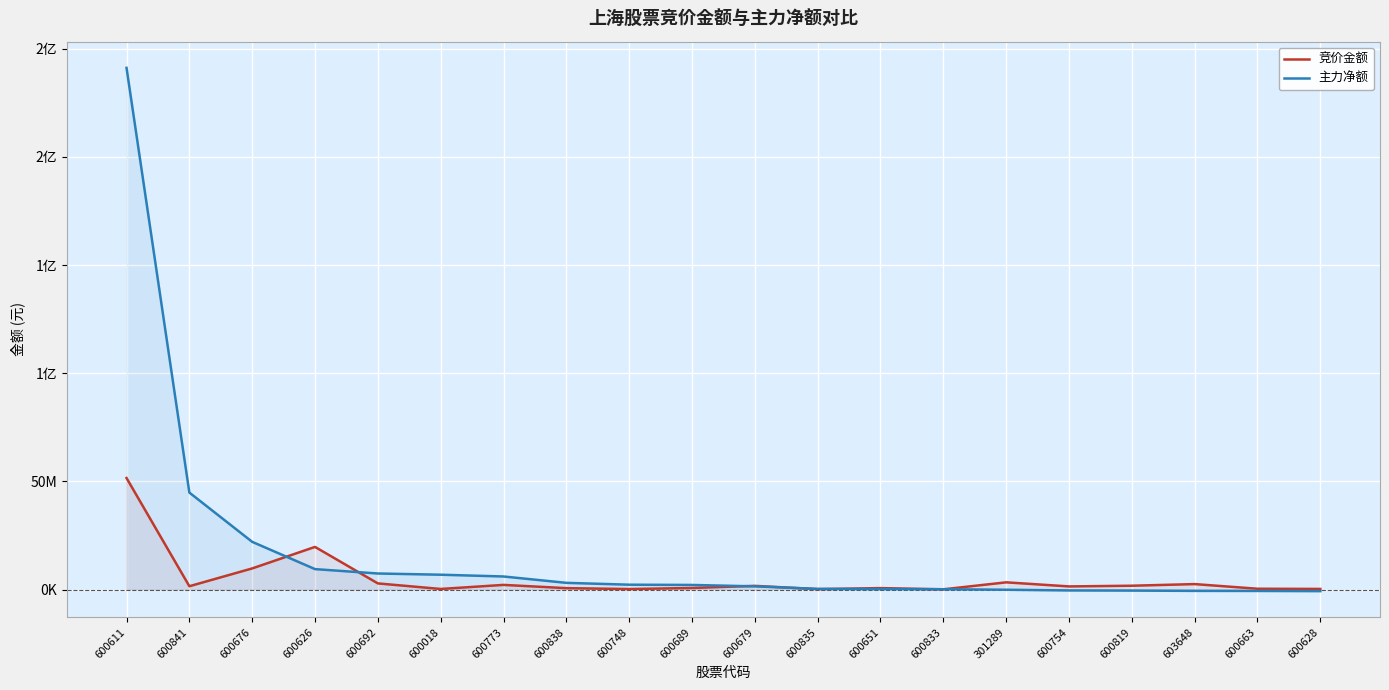

How many times do 竞价金额 and 主力净额 cross each other?

7